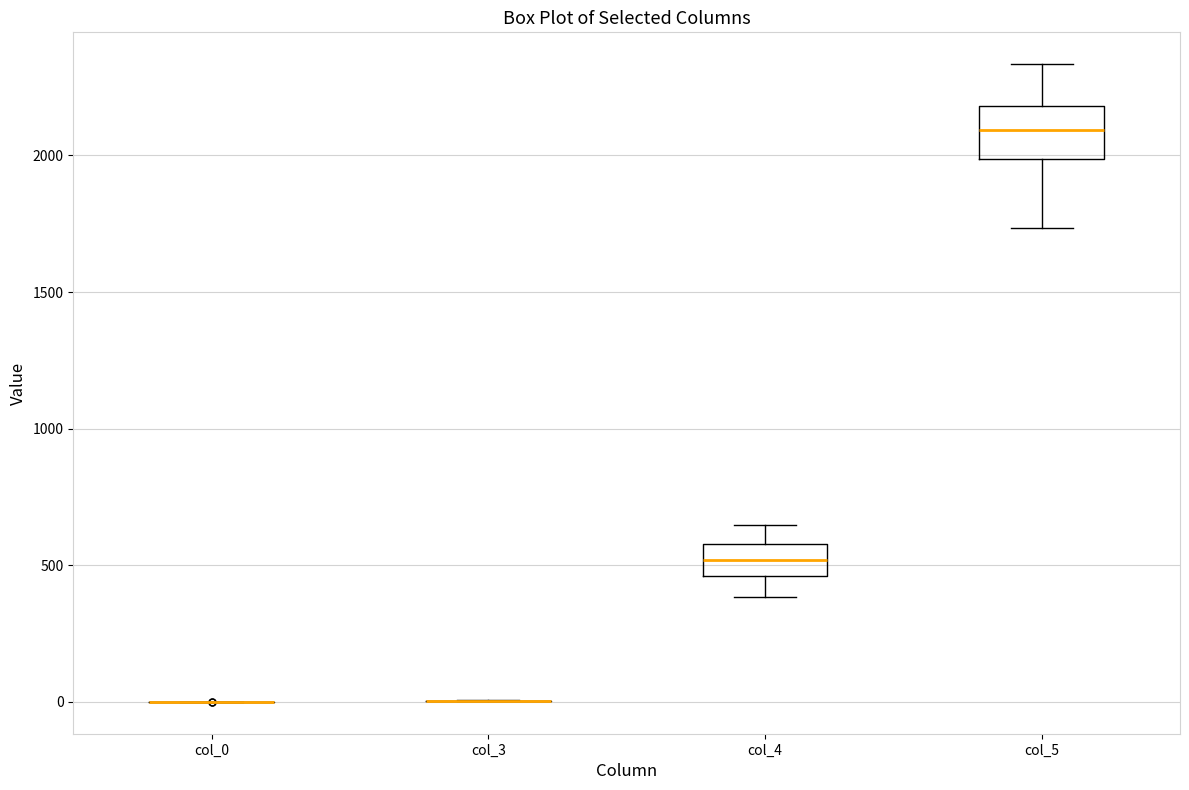

Reading left to right, read every box against the y-axis: the position of its median line, the range the box covers, and the ends of its whiskers. The values are not printed on the chart, so give them approximately, as read against the axis.

col_0: box collapsed to a line at 0, whiskers 0 to 0
col_3: box collapsed to a line at 0, whiskers 0 to 0
col_4: median 500, box 450 to 600, whiskers 400 to 650
col_5: median 2100, box 2000 to 2200, whiskers 1750 to 2350